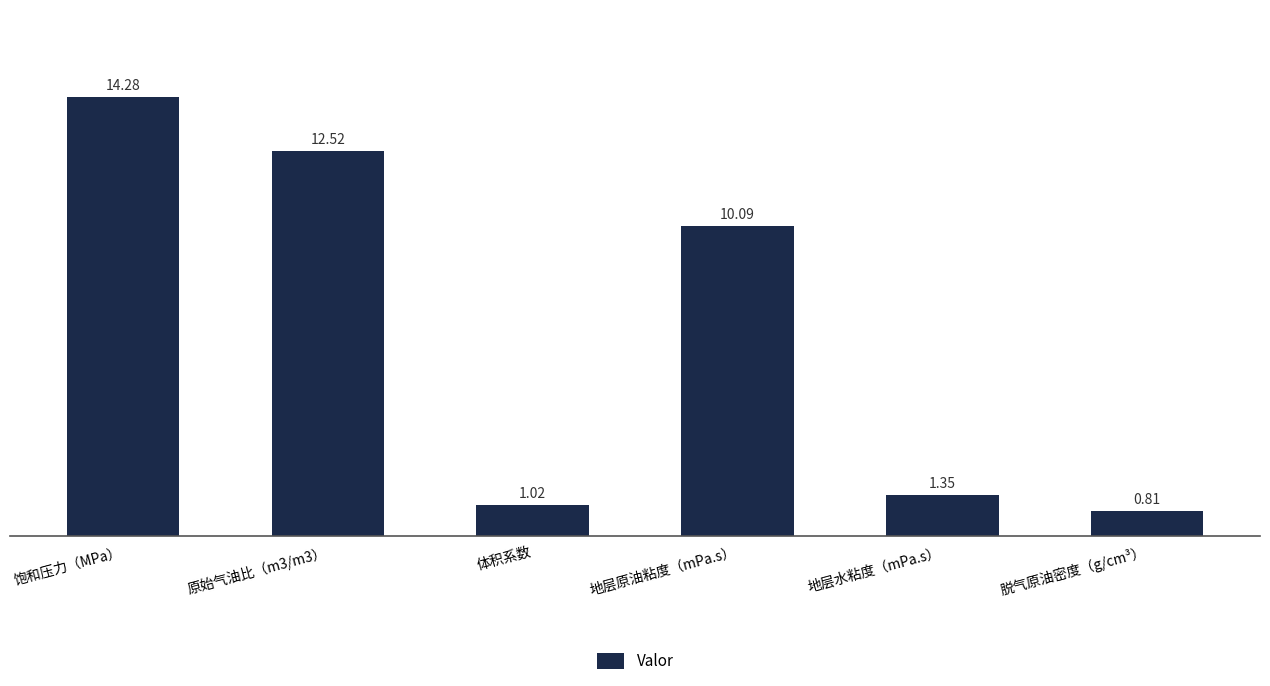

What is the label of the 3rd bar from the right?

地层原油粘度（mPa.s）